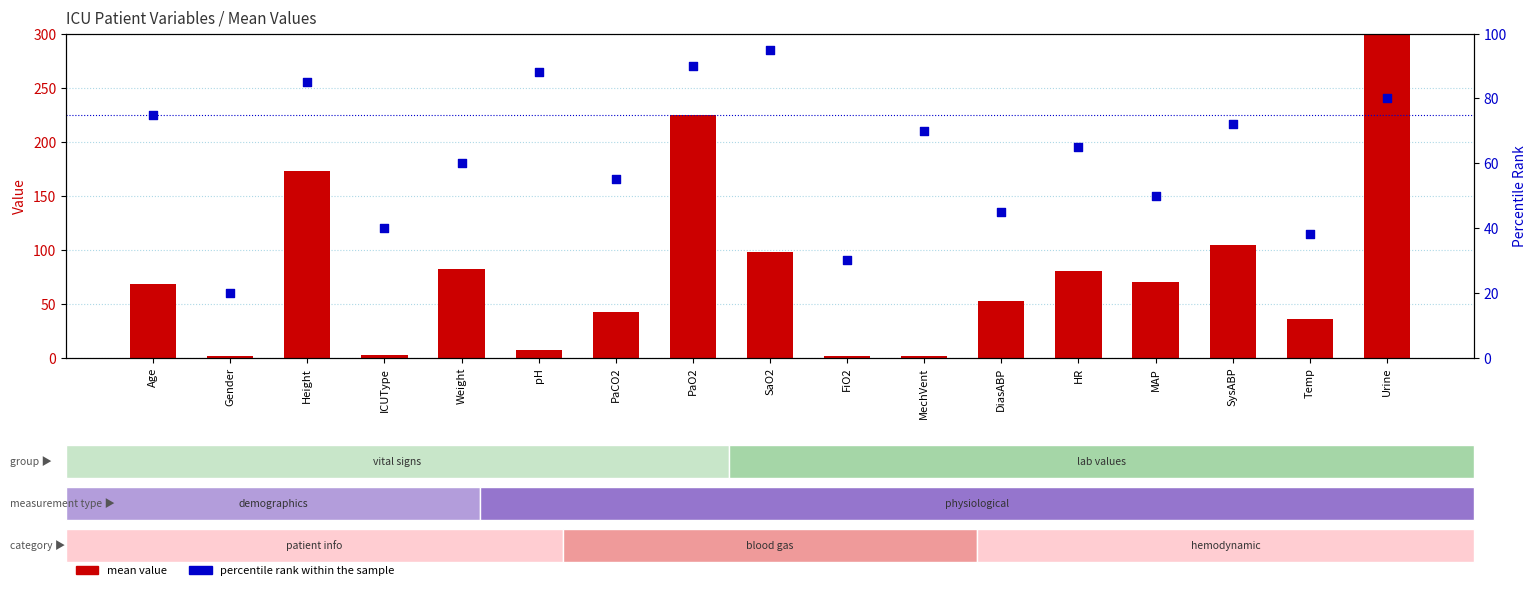

What are all the series names shown in the legend?

mean value, percentile rank within the sample